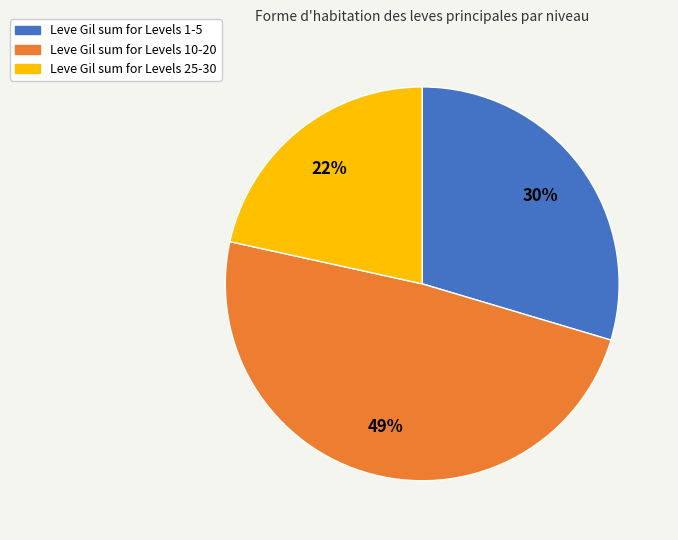

Does any single category account for the majority?

No